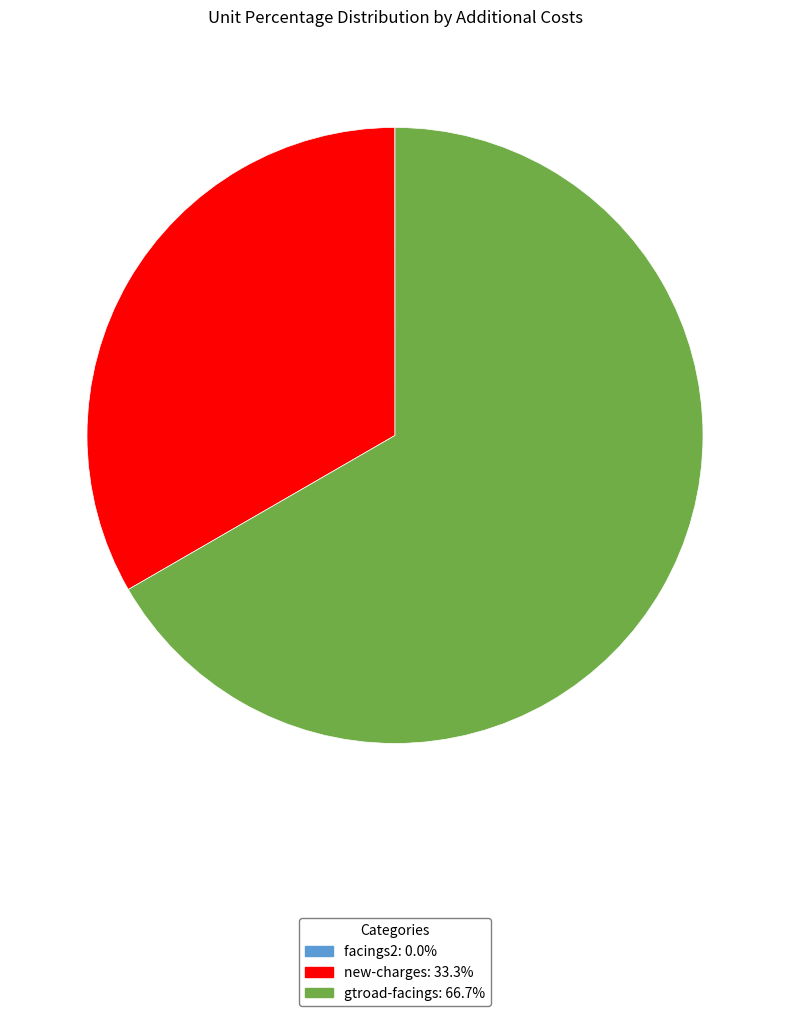

Between gtroad-facings and new-charges, which is larger?

gtroad-facings